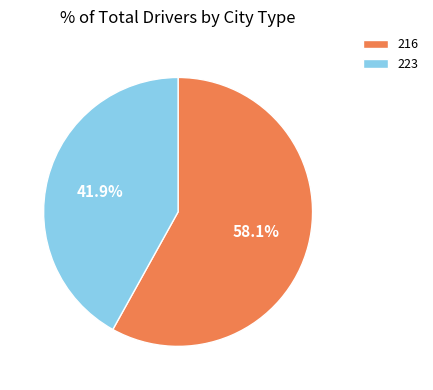

To the nearest percent, what portion does 223 represent?

42%